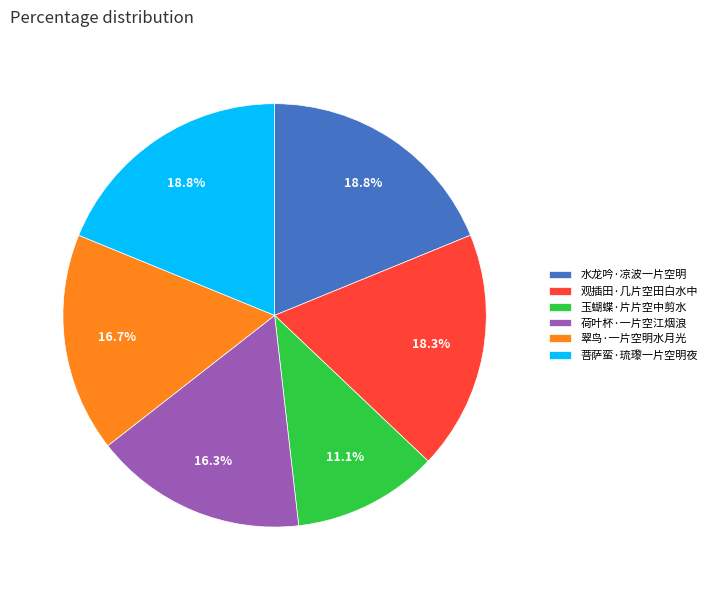

Approximately how many times larger is the value at 荷叶杯·一片空江烟浪 compared to 菩萨蛮·琉瓈一片空明夜?

0.9